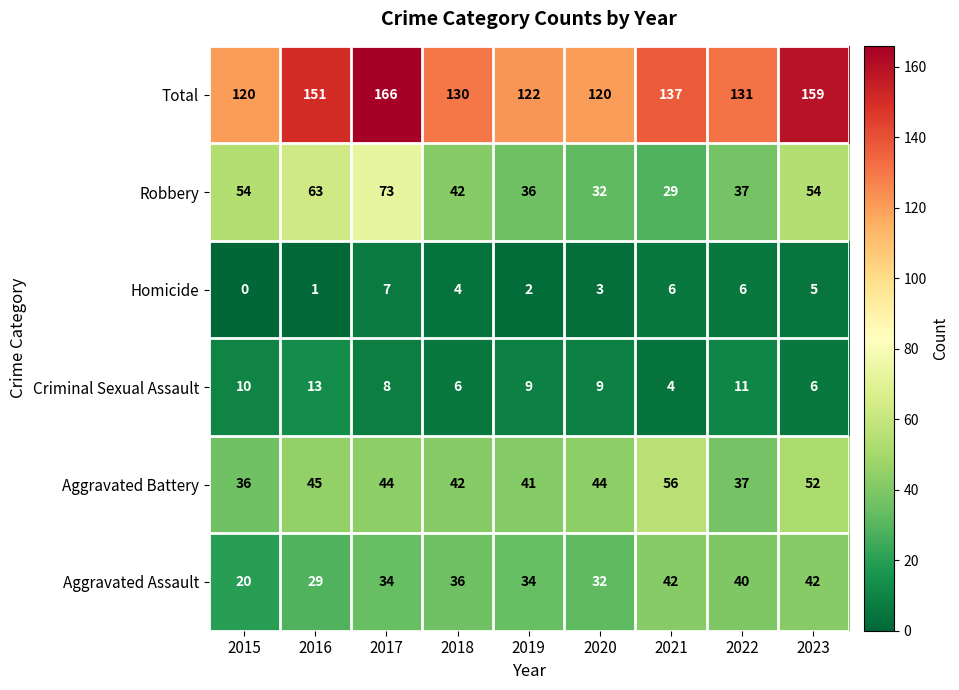

Which series has the largest total across all categories?

Total